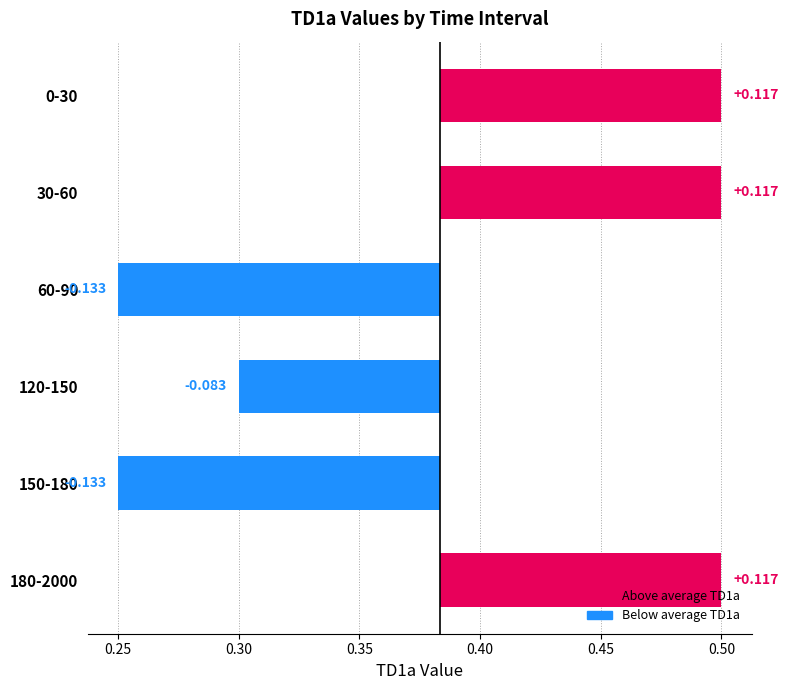

How many negative values are there?

3